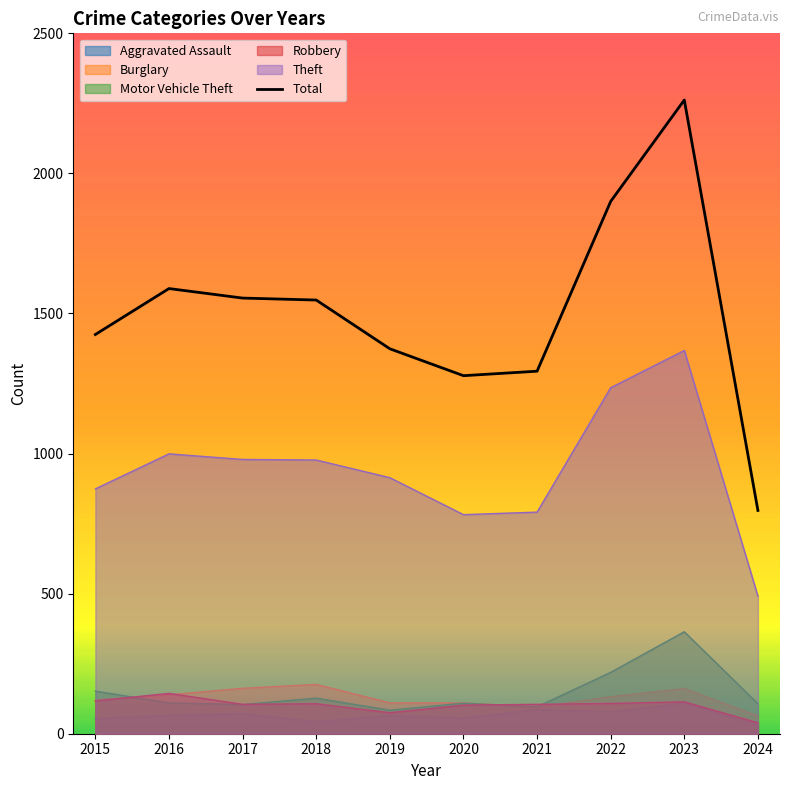

How many data points are less than 1548?

5